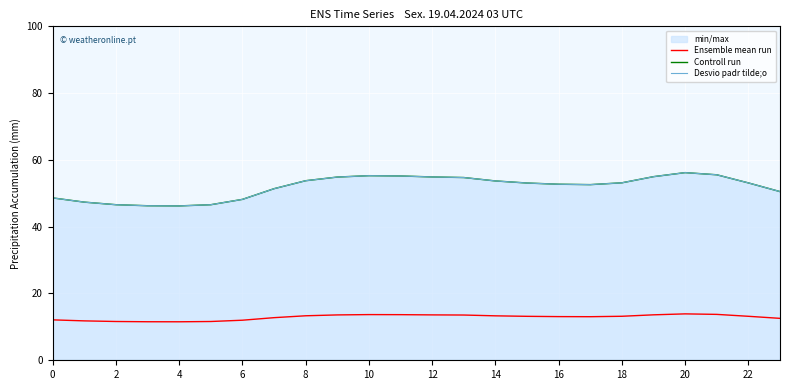

At which label does Desvio padr tilde;o reach its peak?

20